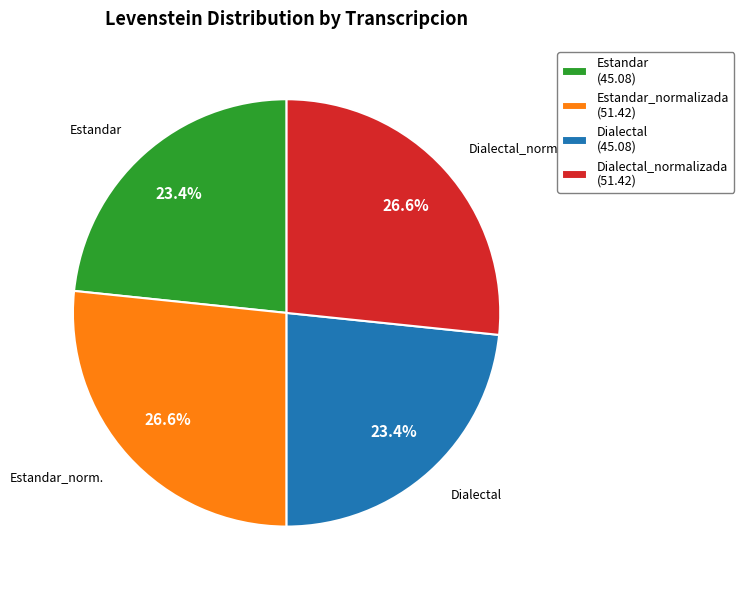

How many segments does this pie chart have?

4